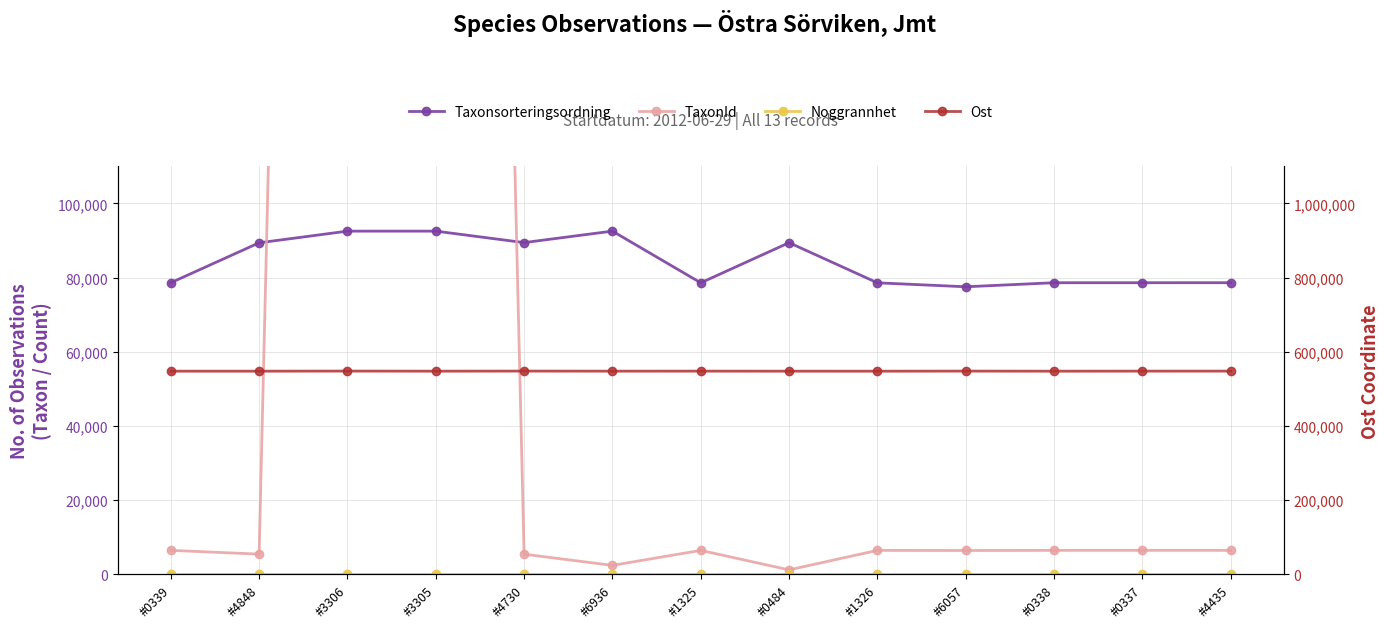

What position from the right is #0338?

3